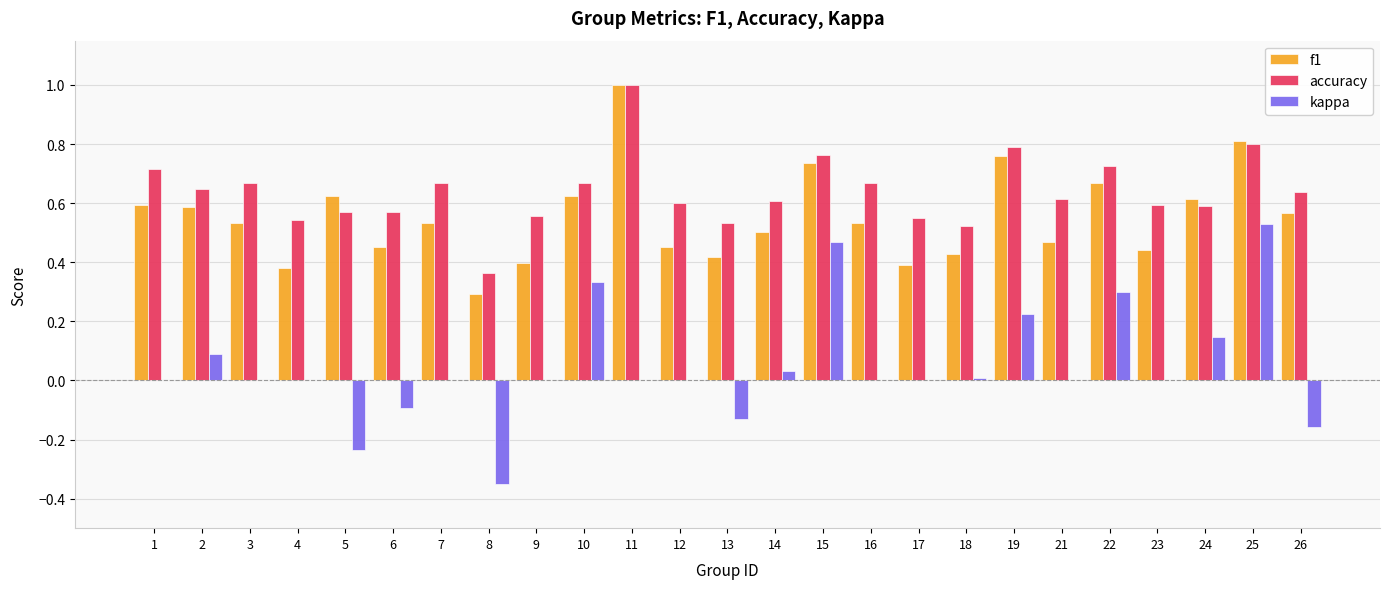

Which series has the widest spread of values?

kappa